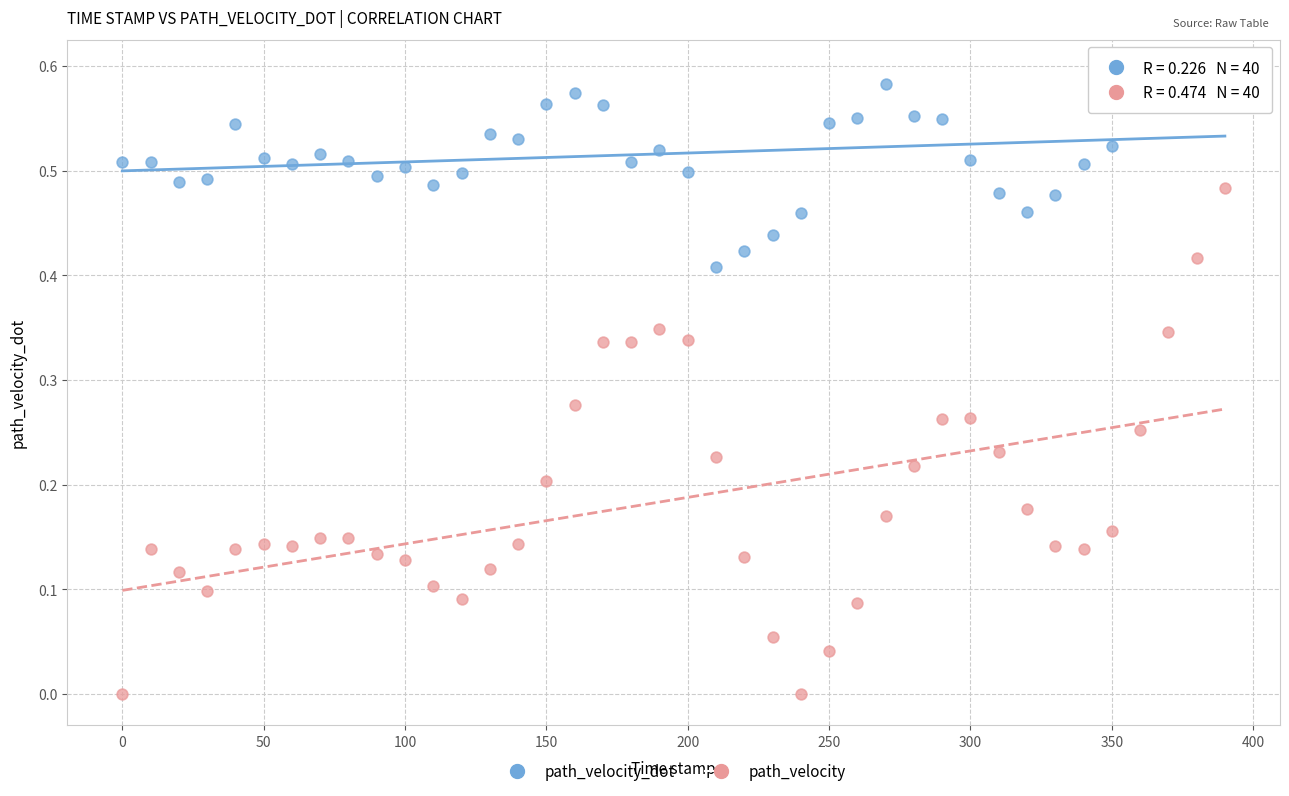

Across all data points, what is the range of X values (max minus min)?

390.0